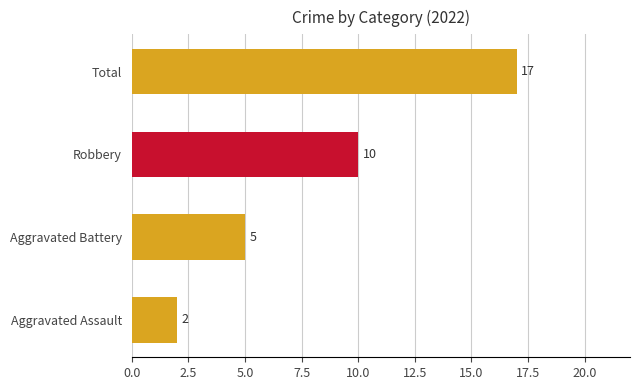

Rank the series at 2023 from lowest to highest value.

Aggravated Assault, Aggravated Battery, Robbery, Total